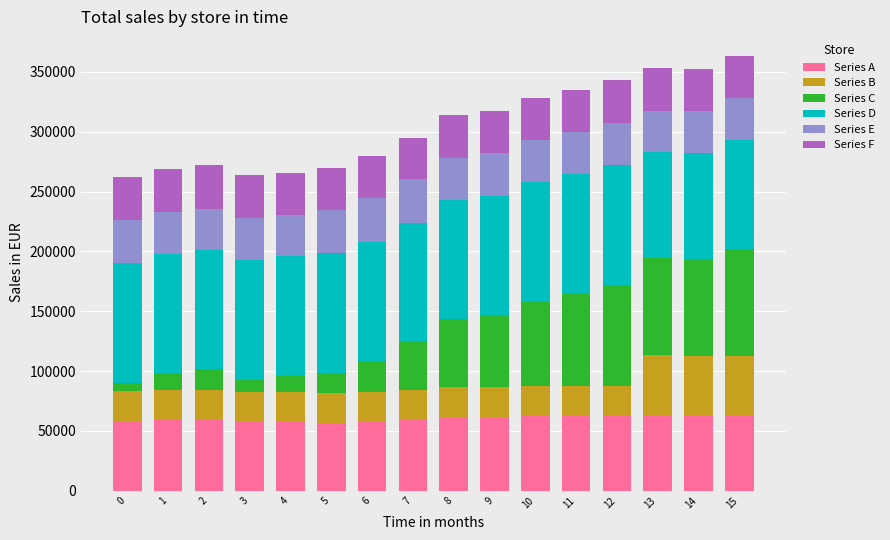

What is the lowest value of the Series A series?

56281.4